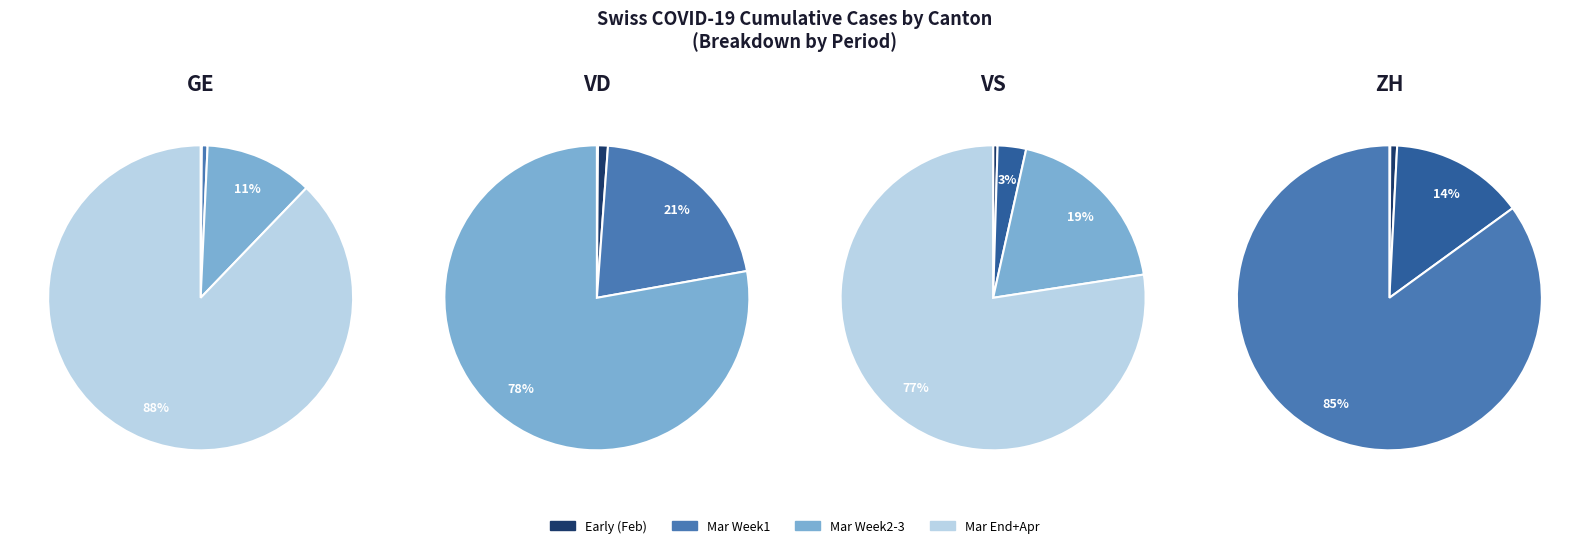

True or false: 2020-03-24 accounts for 1% of the total.

False